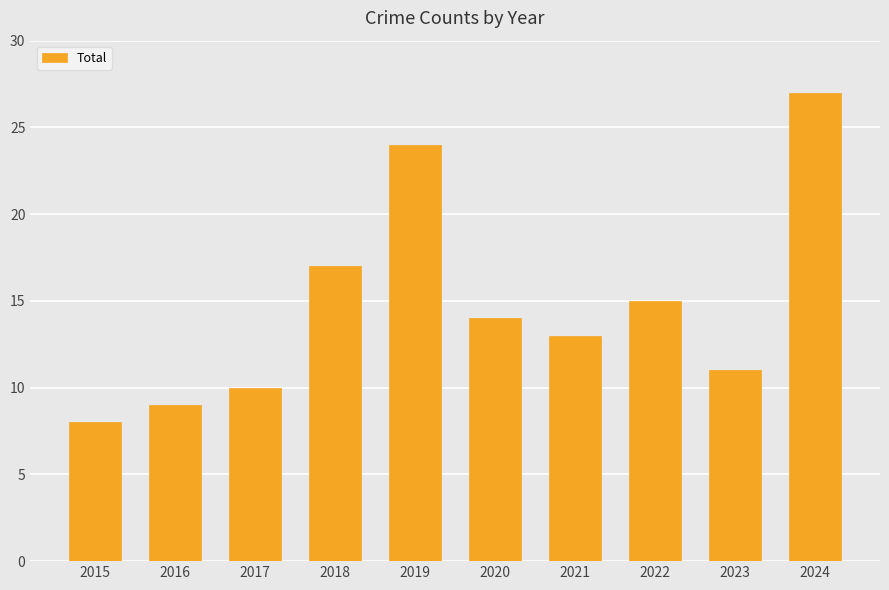

What is the value of the 3rd bar from the left?

10